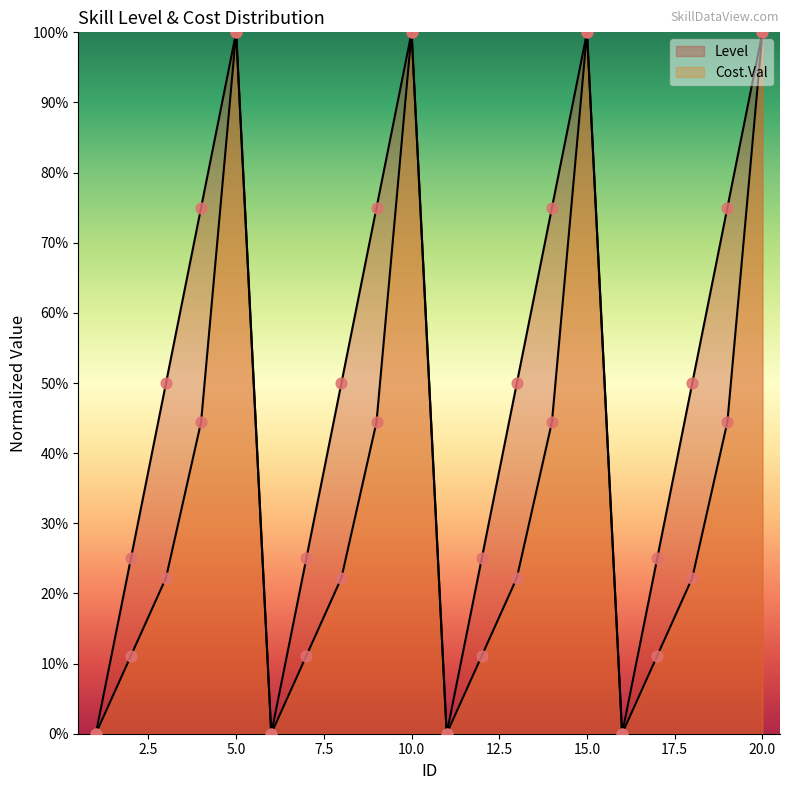

At which category is the sum across all series the highest?

5